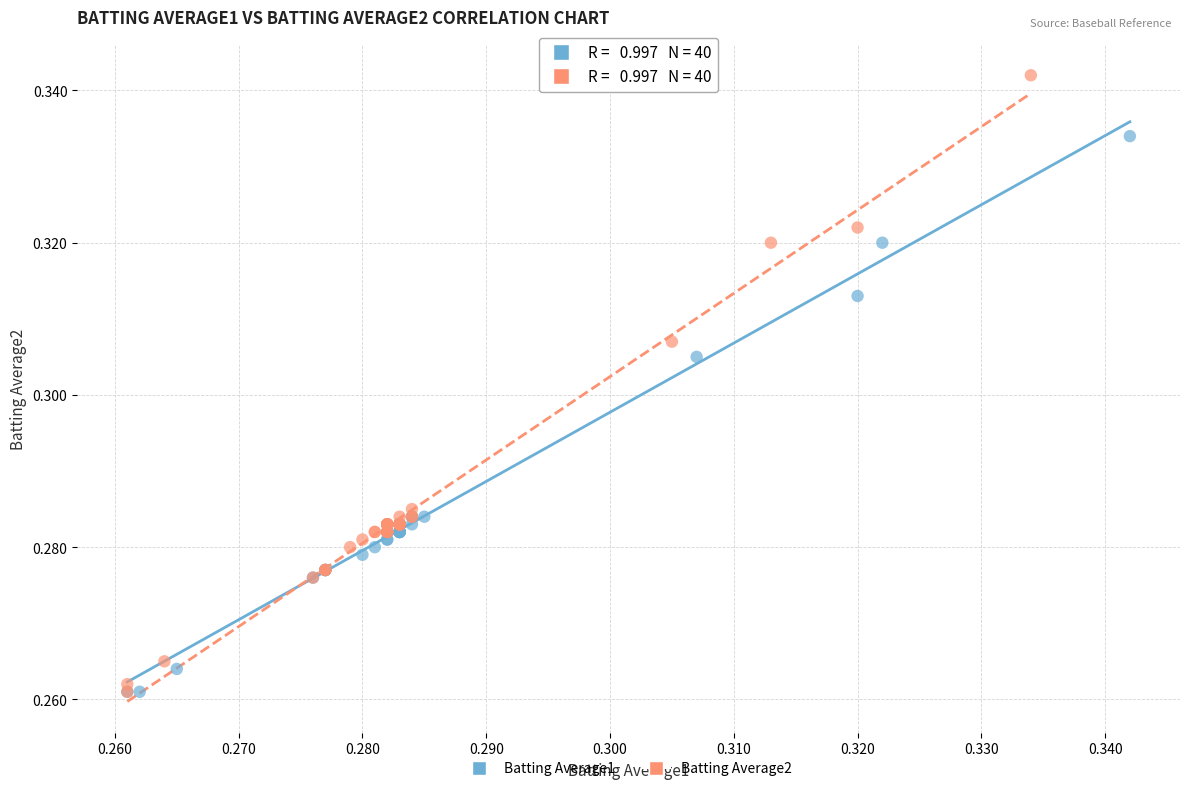

Which series has the largest Y range (max minus min)?

Batting Average2